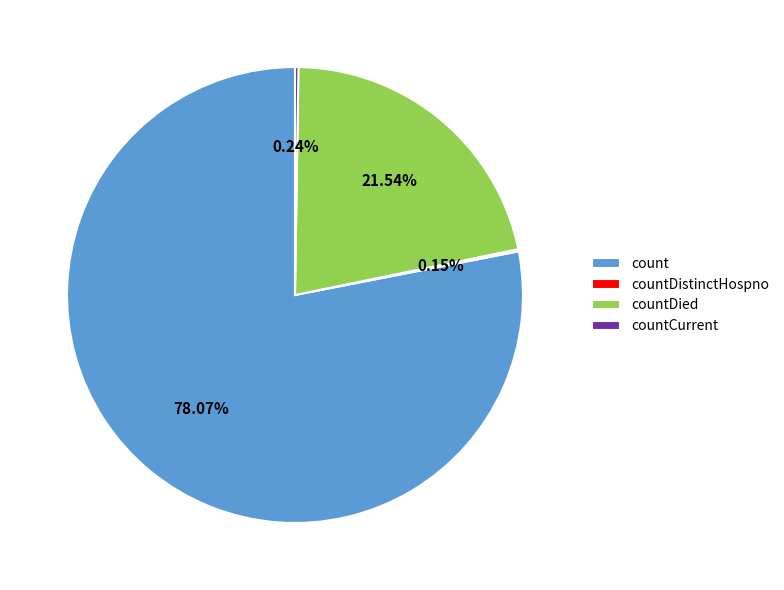

How much of the chart is everything except countDied?

78.5%